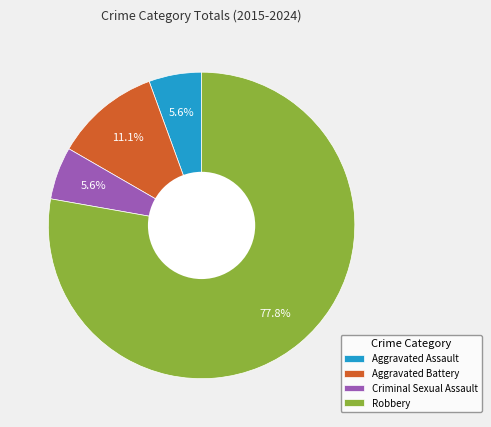

What is the majority slice?

Robbery